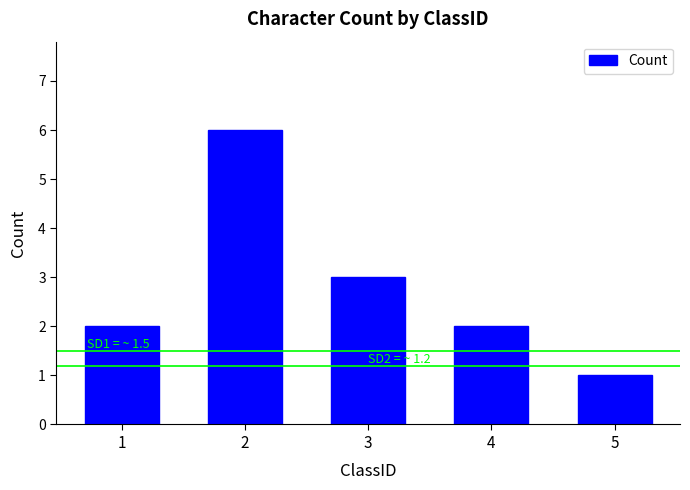

Between 1 and 2, which is larger?

2